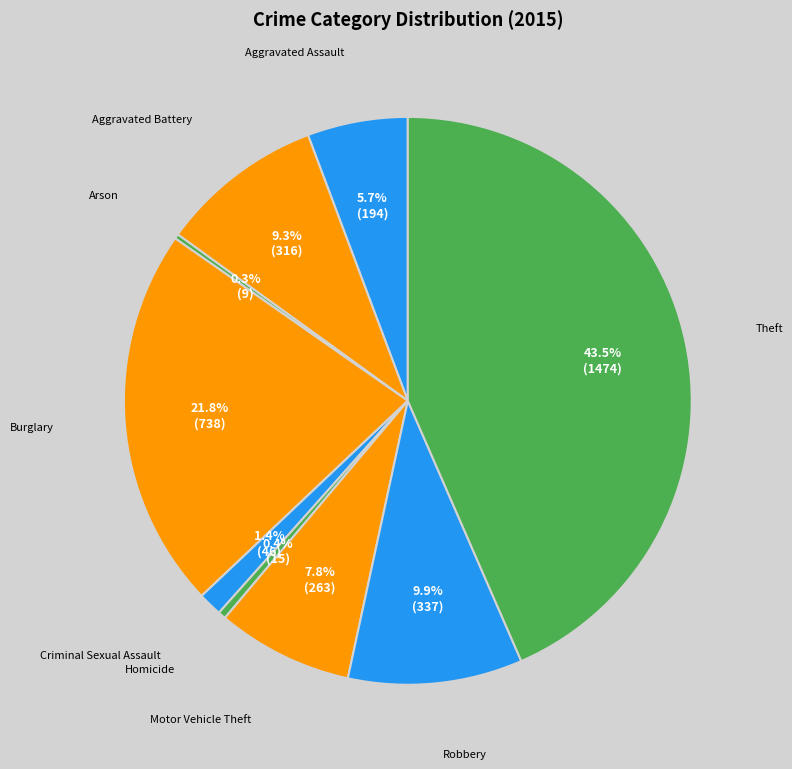

What percentage is the Aggravated Assault slice, to the nearest percent?

6%